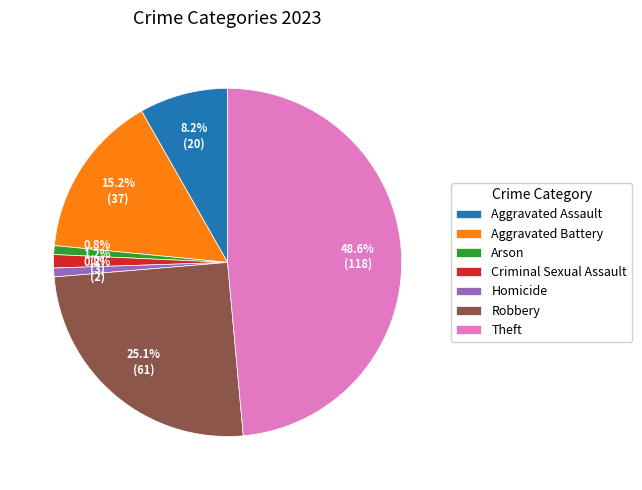

How many segments does this pie chart have?

7